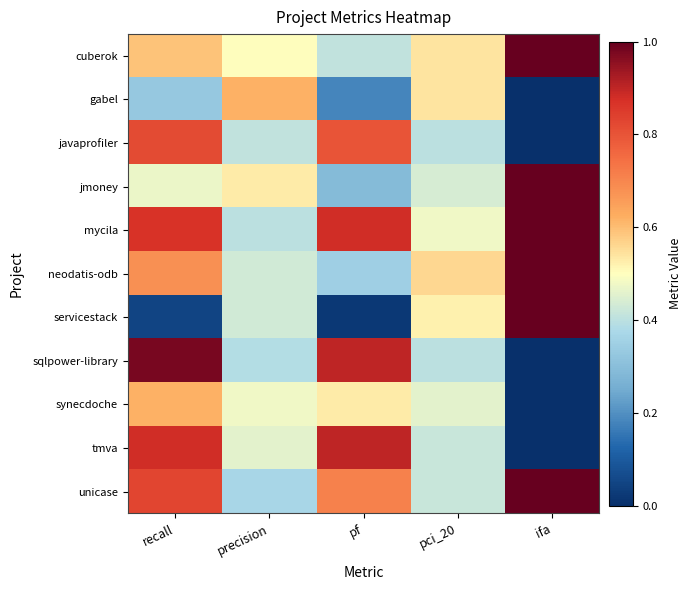

Between pci_20 and ifa, which series saw the biggest shift?

servicestack